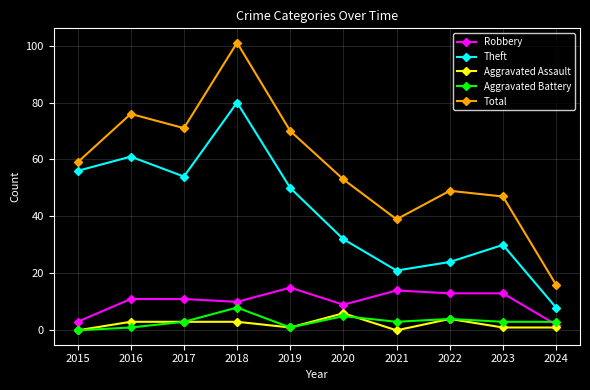

The Theft series shows 8 at 2020. True or false?

False